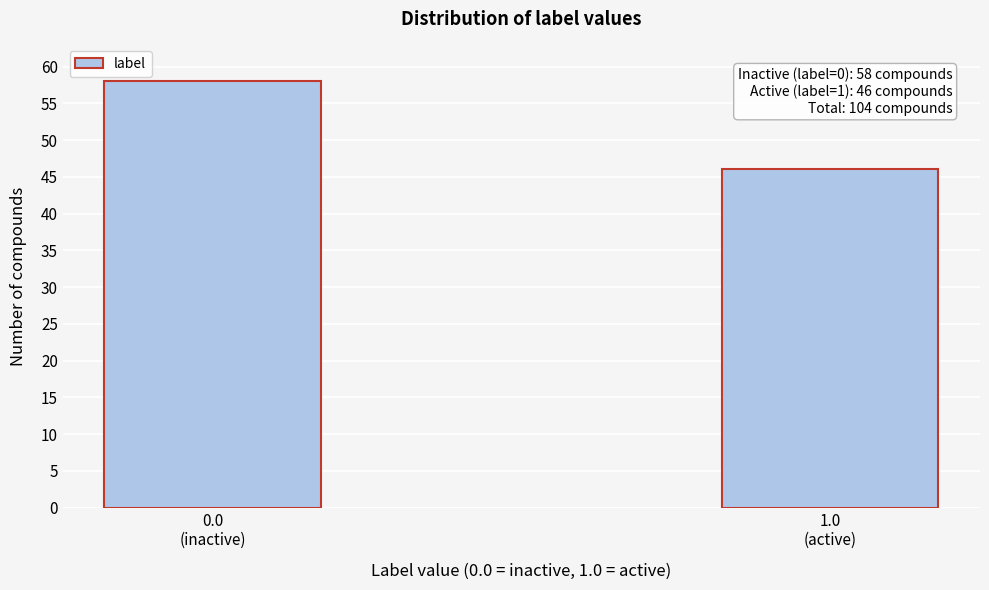

Reading left to right, extract all data points from this chart.

58	46